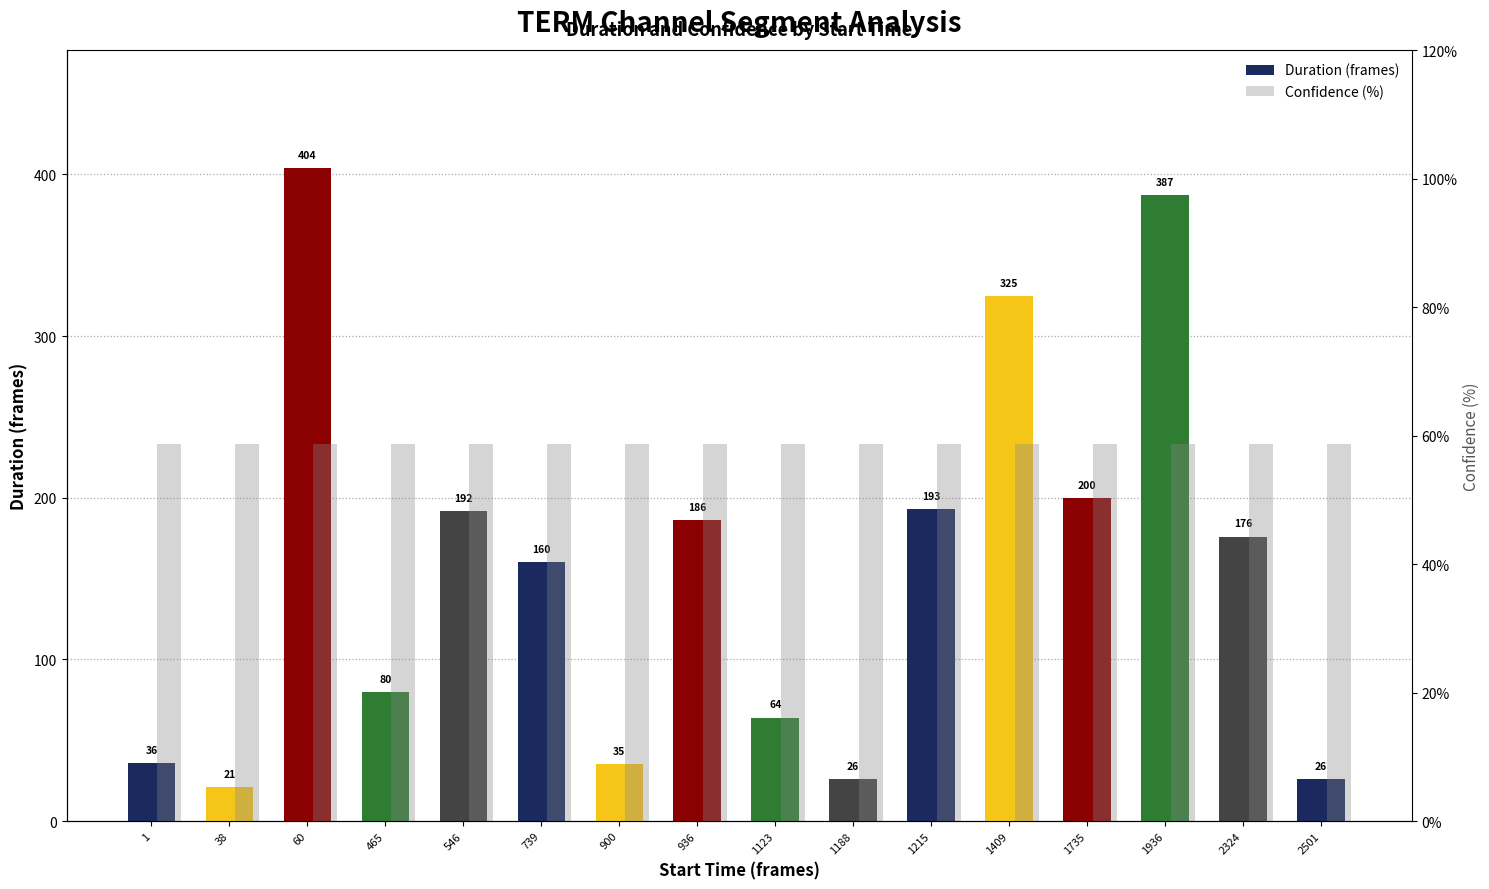

Are the bars grouped side by side (vs. stacked)?

Yes